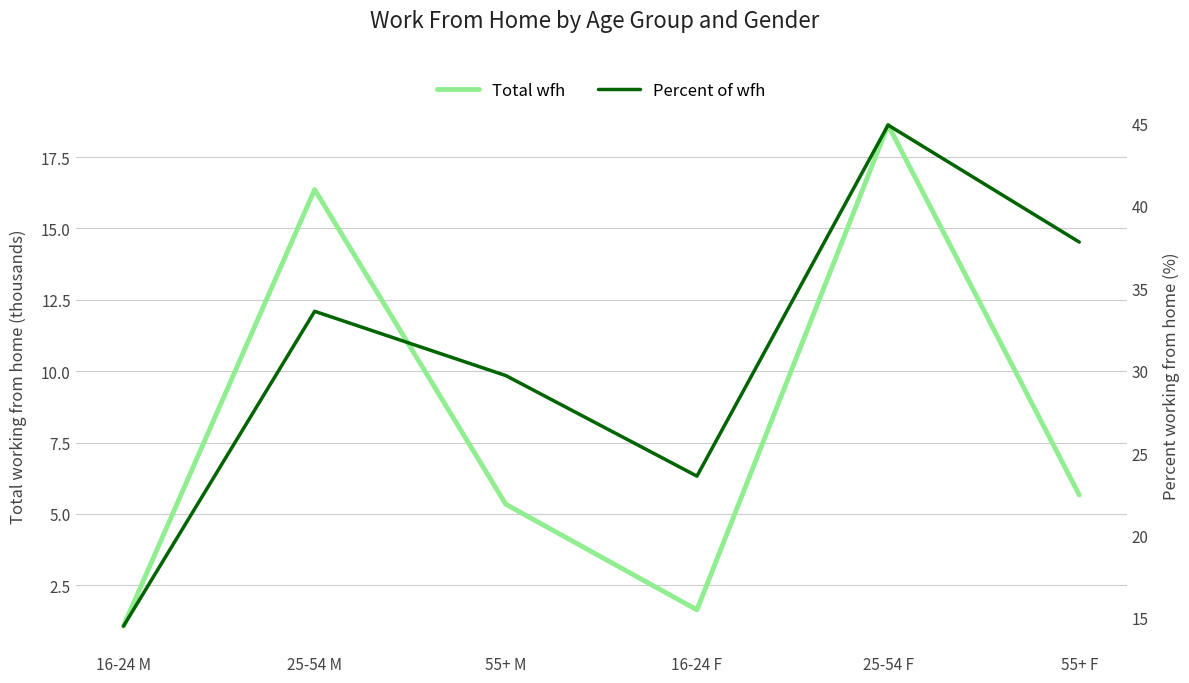

What is the maximum value for Total wfh?

18621.0